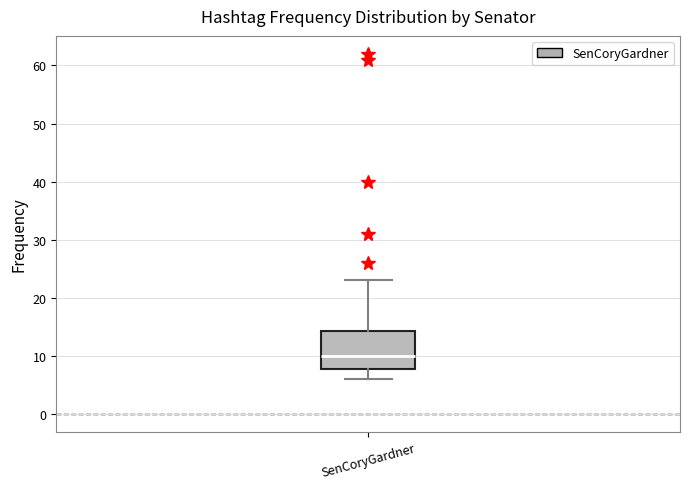

Where does the lower whisker of the box for SenCoryGardner end on the y-axis? The values are not printed on the chart, so give them approximately, as read against the axis.

6